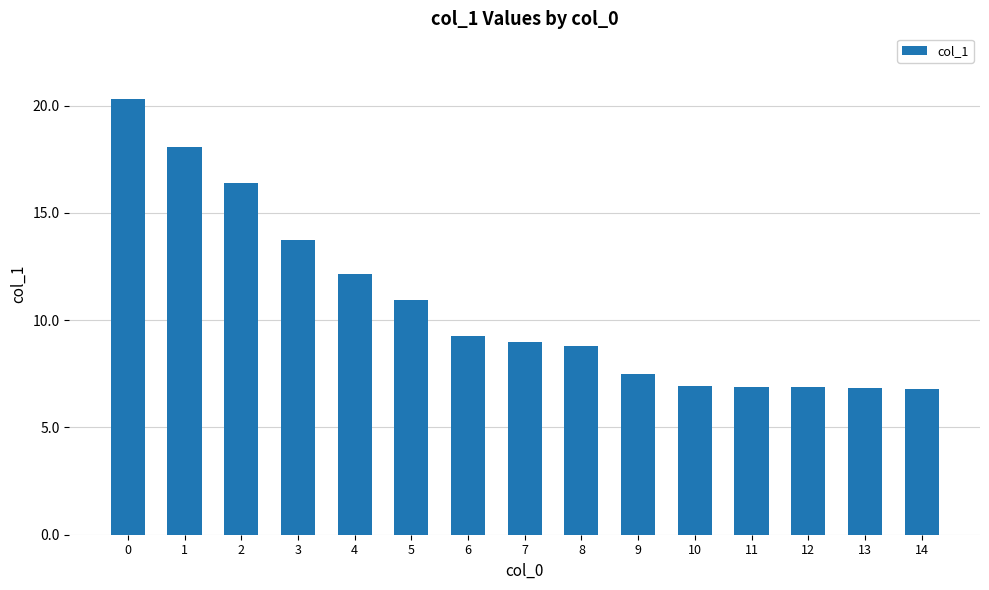

What is the sum of all values?

160.5